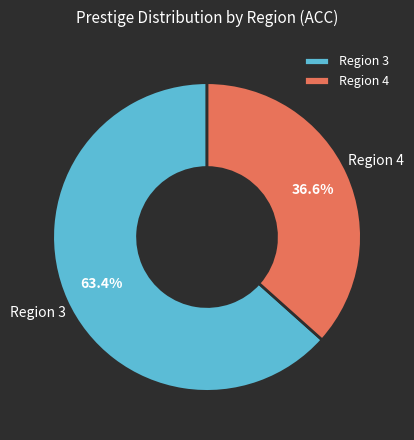

How many segments does this pie chart have?

2